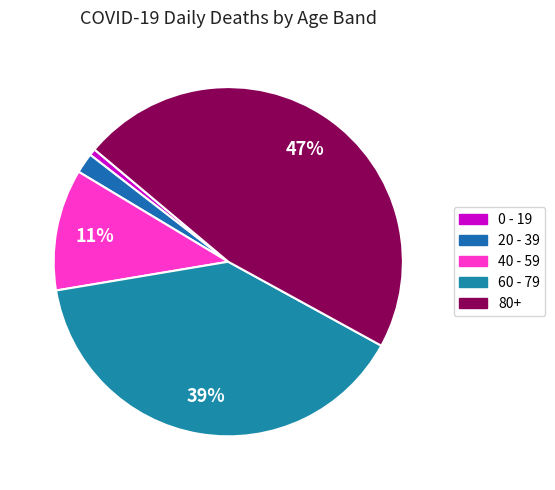

Which has a higher value, 0 - 19 or 40 - 59?

40 - 59